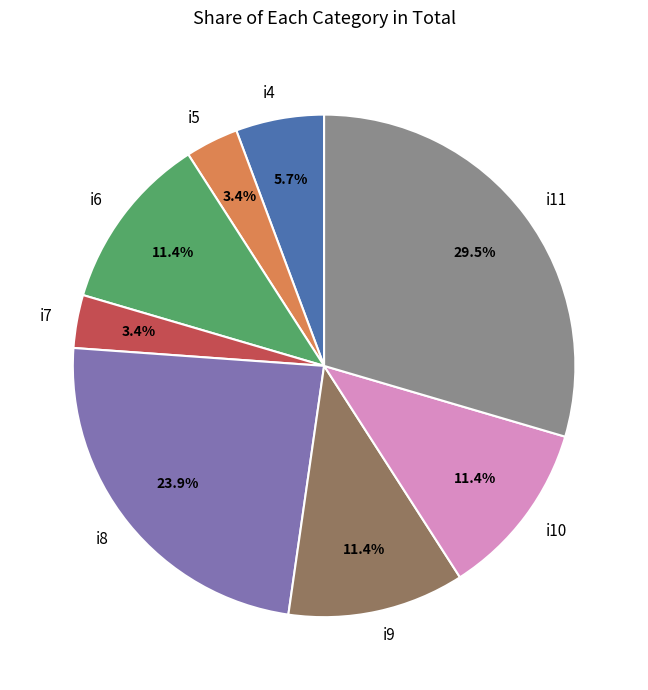

How much of the chart is everything except i6?

88.6%